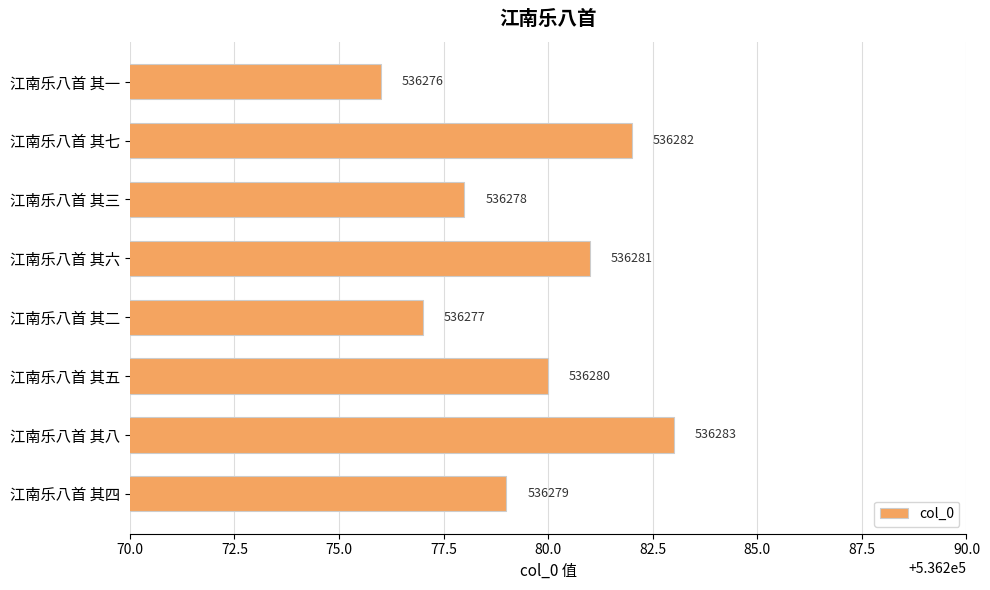

Count the values in the range 536278 to 536282.

5